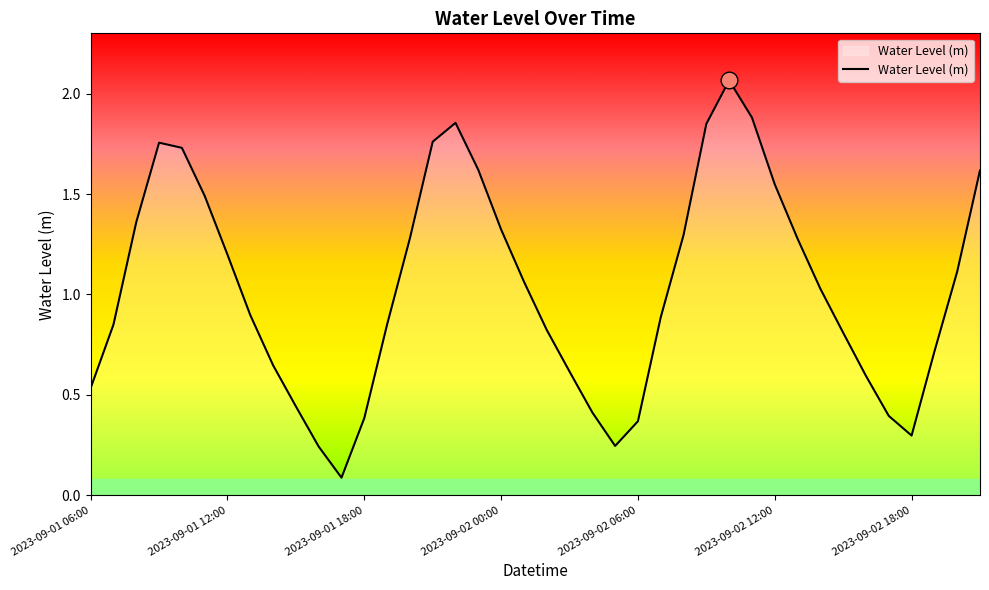

What is the difference between the maximum and minimum values?

2.0